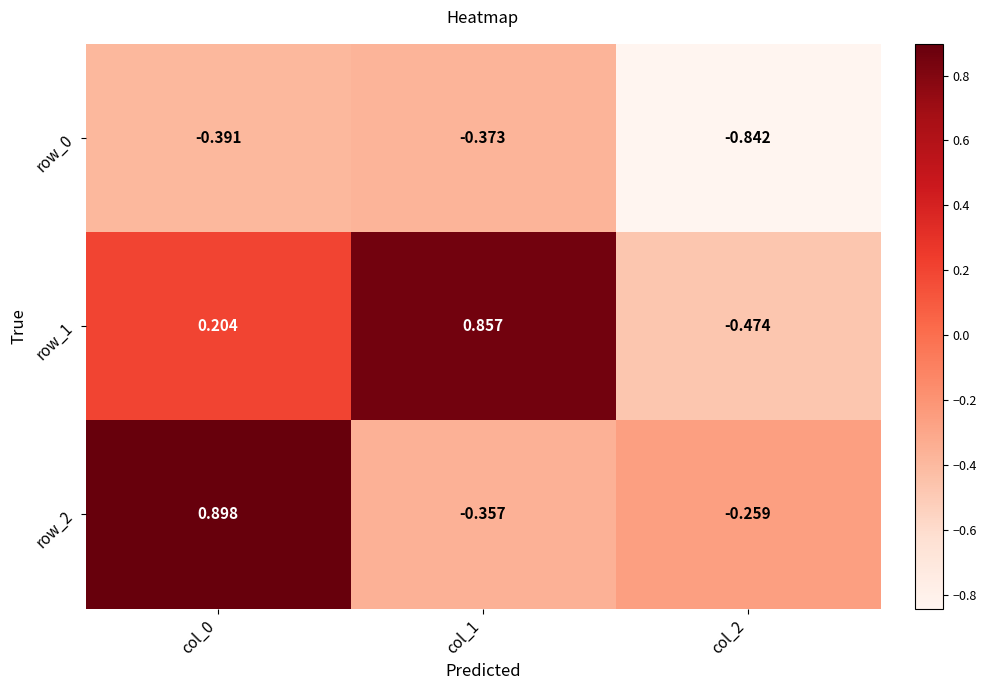

What is the sum of all row_2 values?

0.3